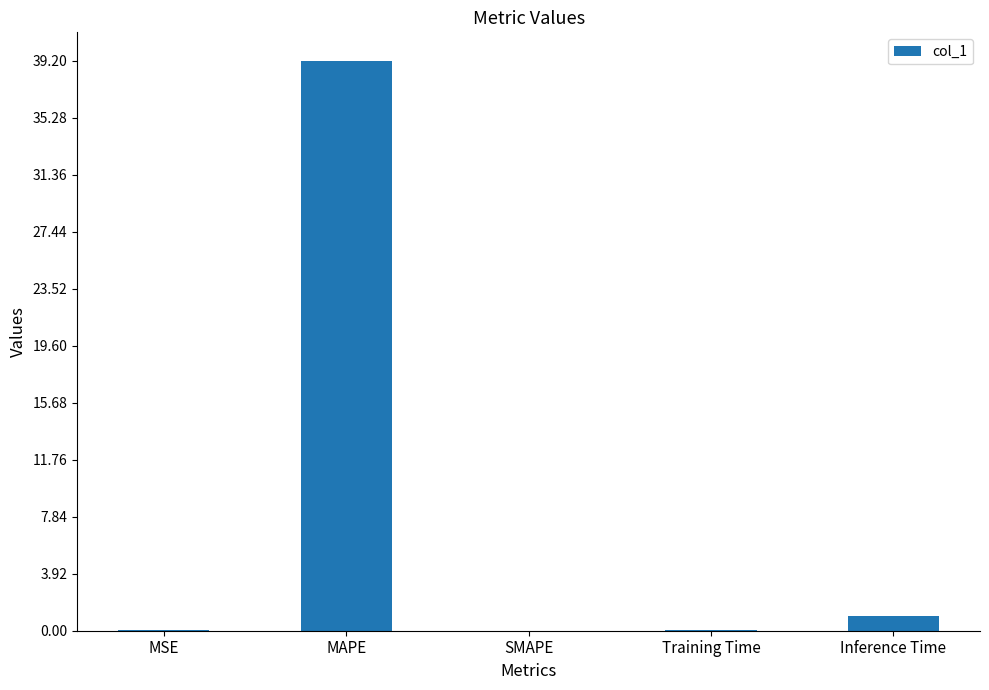

Count the number of data series in this chart.

1